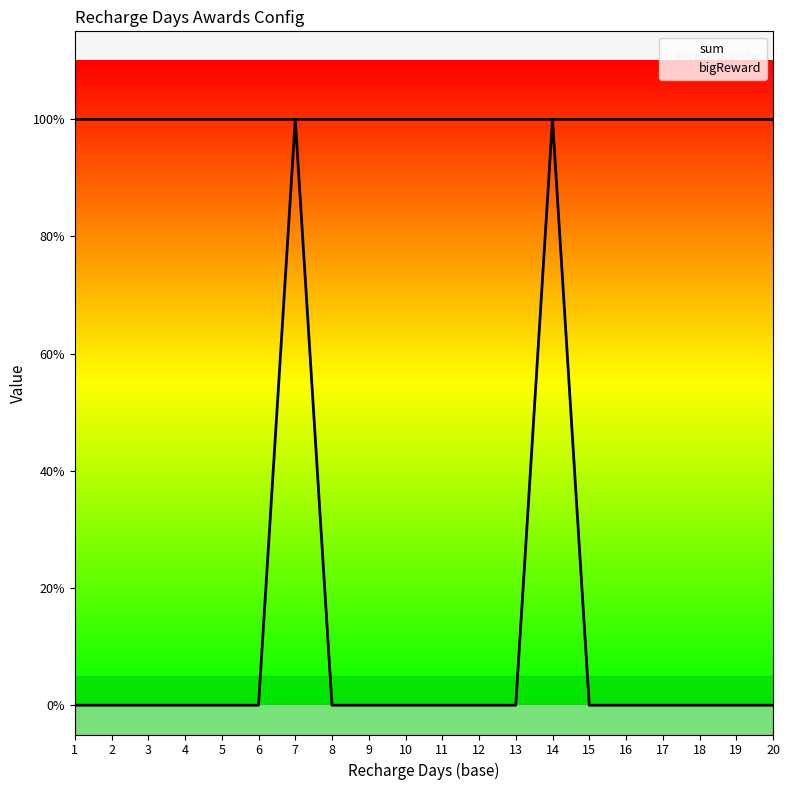

Between 3 and 17, which is larger?

3